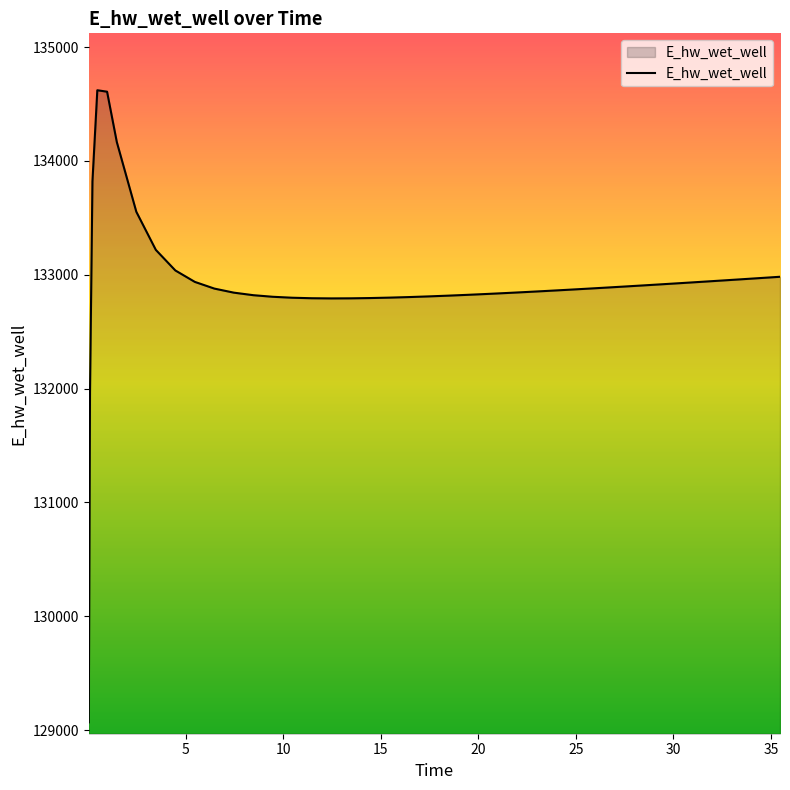

Does the chart have visible grid lines?

No